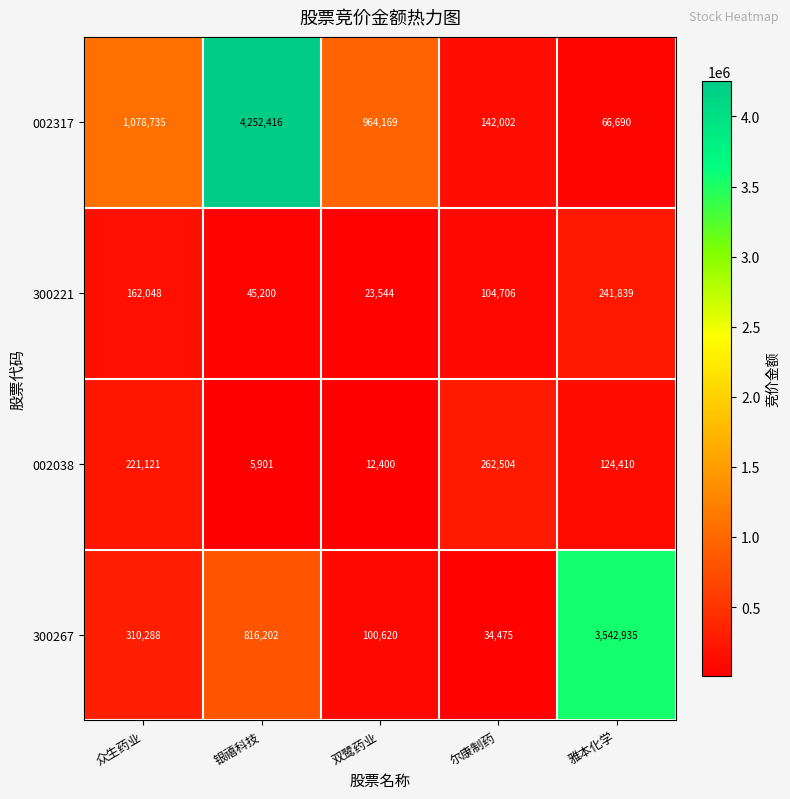

Reading left to right, list all the values displayed in this chart.

002317: 众生药业=1078735	银禧科技=4252416	双鹭药业=964169	尔康制药=142002	雅本化学=66690
300221: 众生药业=162048	银禧科技=45200	双鹭药业=23544	尔康制药=104706	雅本化学=241839
002038: 众生药业=221121	银禧科技=5901	双鹭药业=12400	尔康制药=262504	雅本化学=124410
300267: 众生药业=310288	银禧科技=816202	双鹭药业=100620	尔康制药=34475	雅本化学=3542935